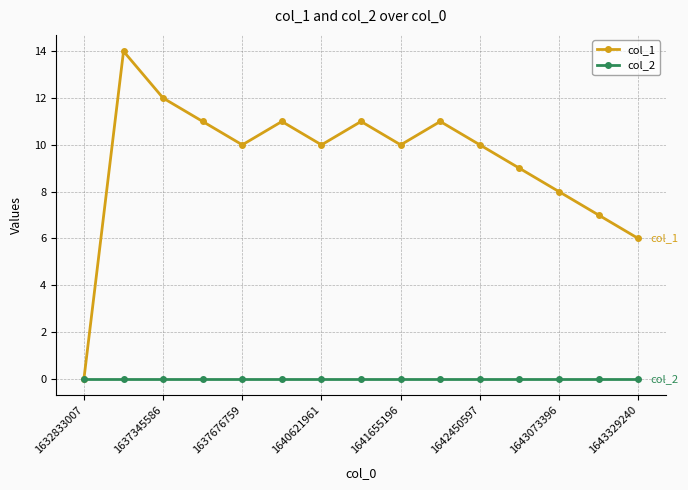

List the series in order of their peak value, highest first.

col_1, col_2